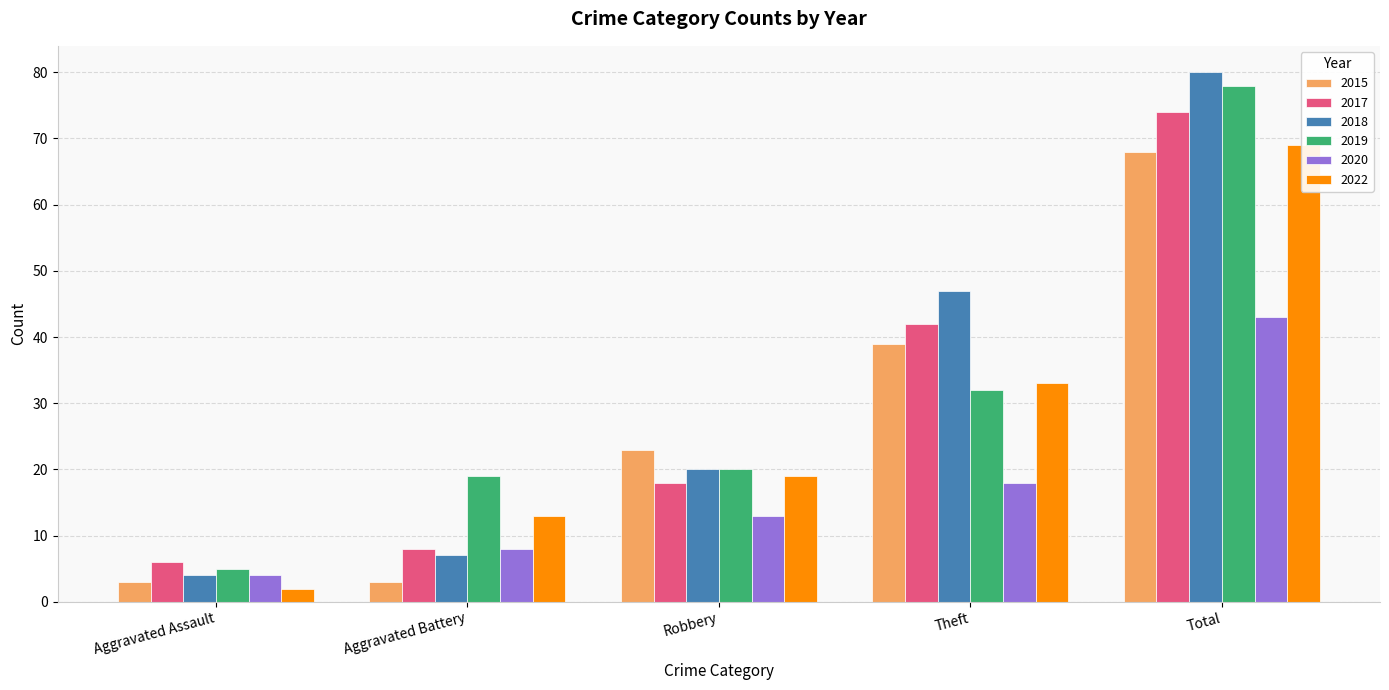

What is the sum of the 2017 values at Theft and Aggravated Assault?

48